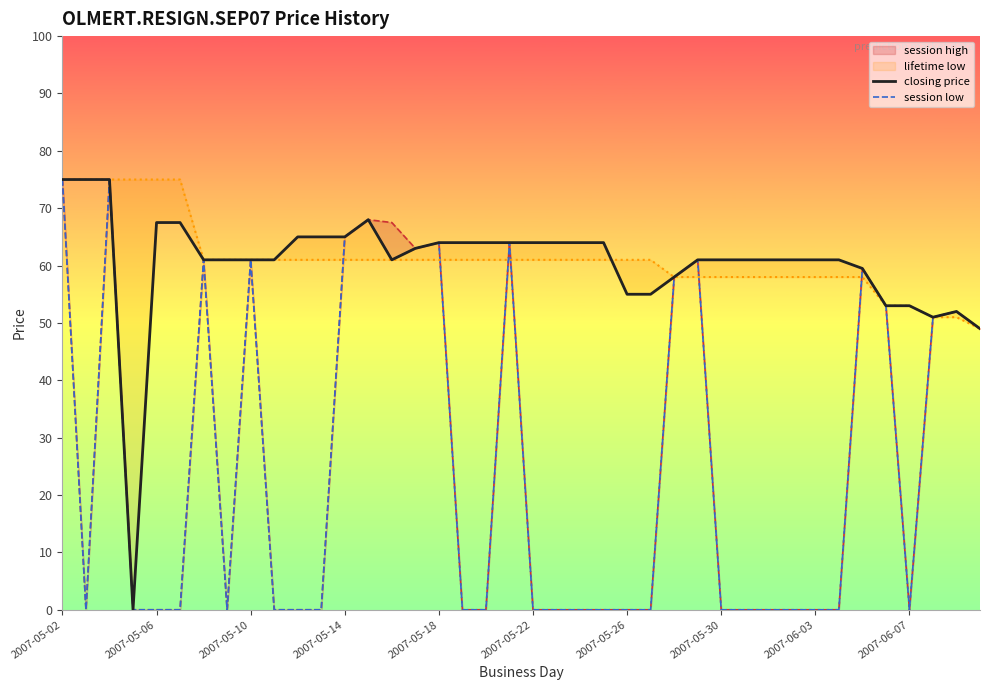

What position from the left is 10?

11